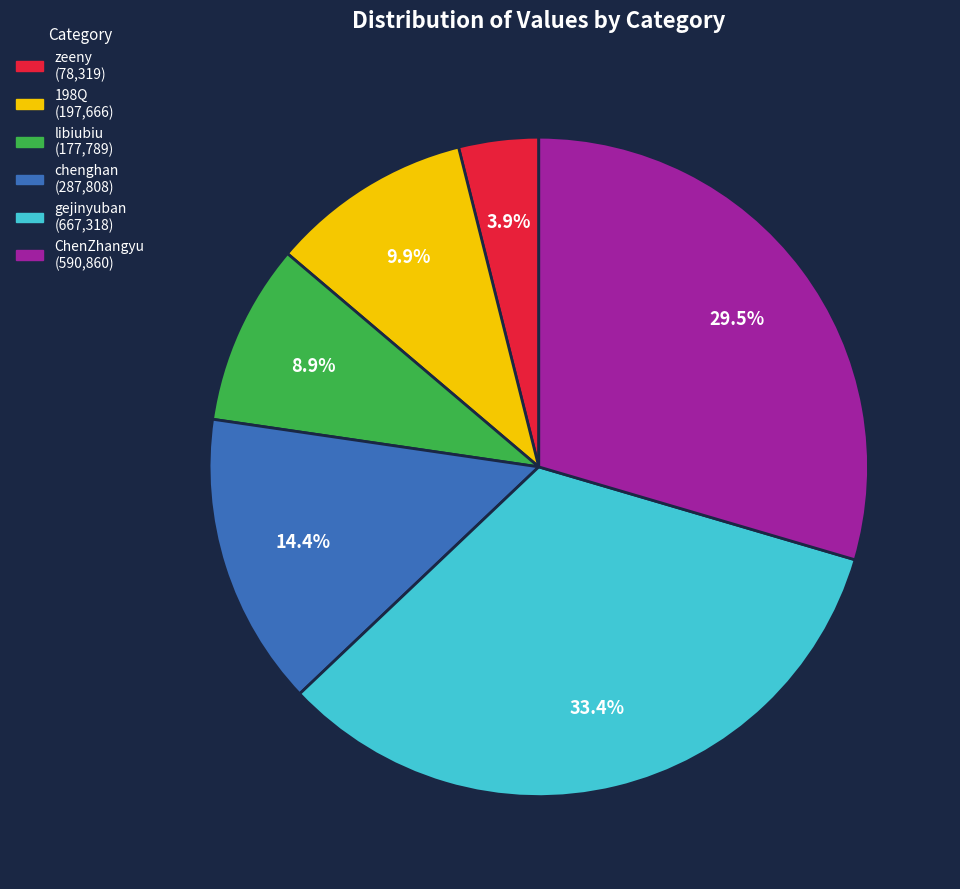

To the nearest percent, what is the difference between the libiubiu and zeeny slice percentages?

5%